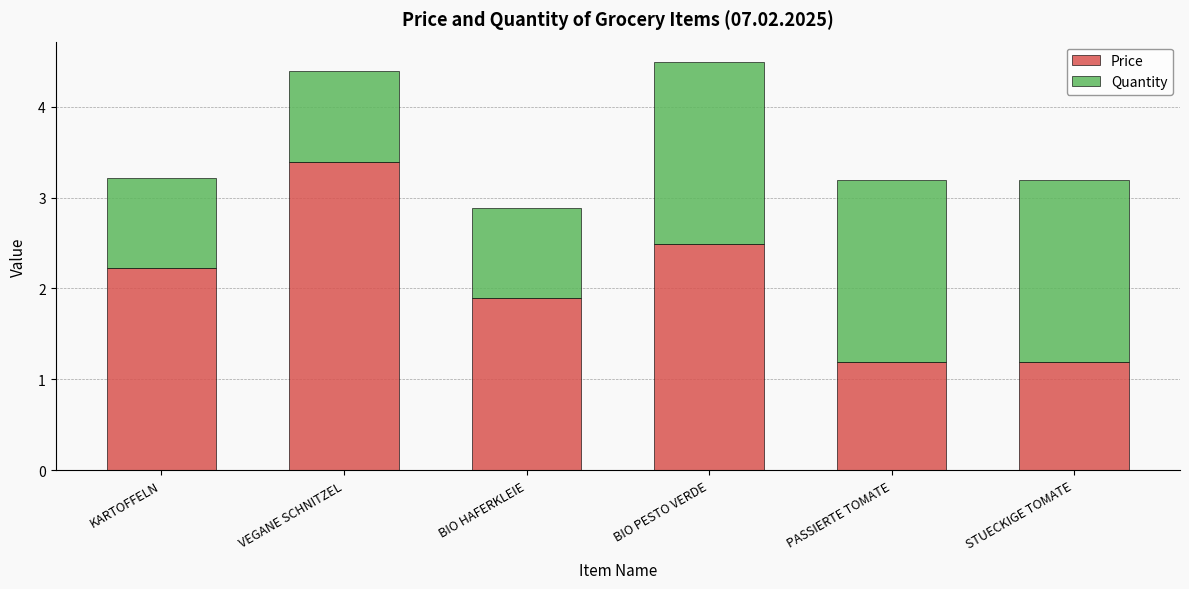

What is the total value across all series at BIO PESTO VERDE?

4.5